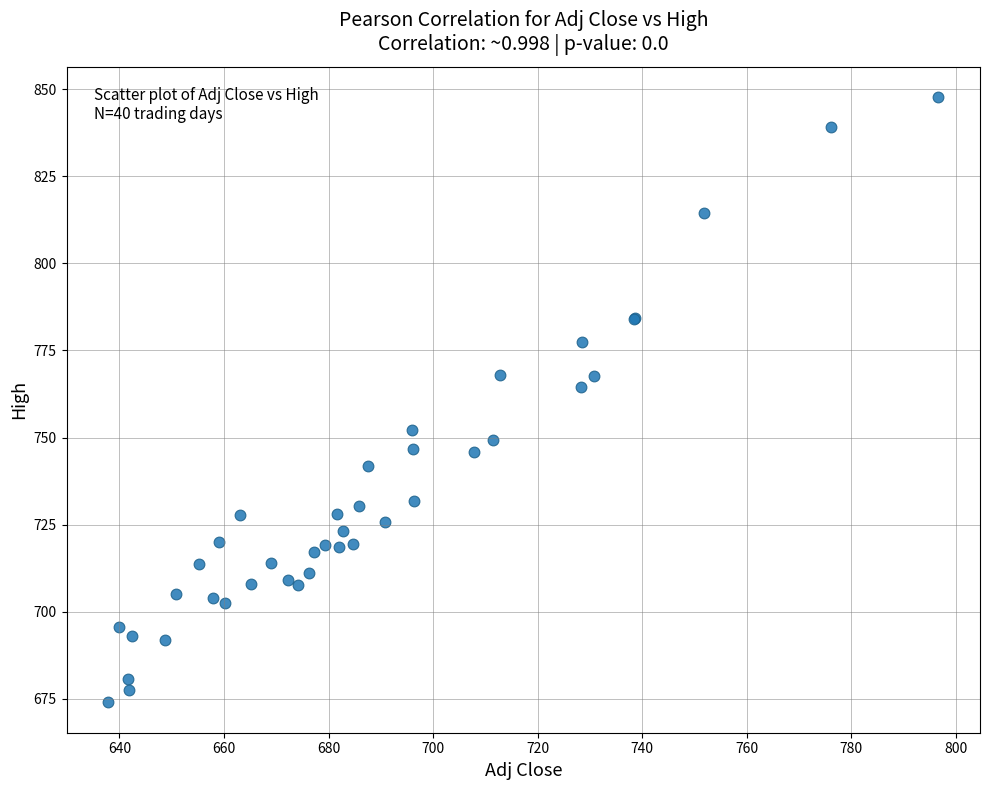

What Y value in the scatter plot is closest to 760?

764.6